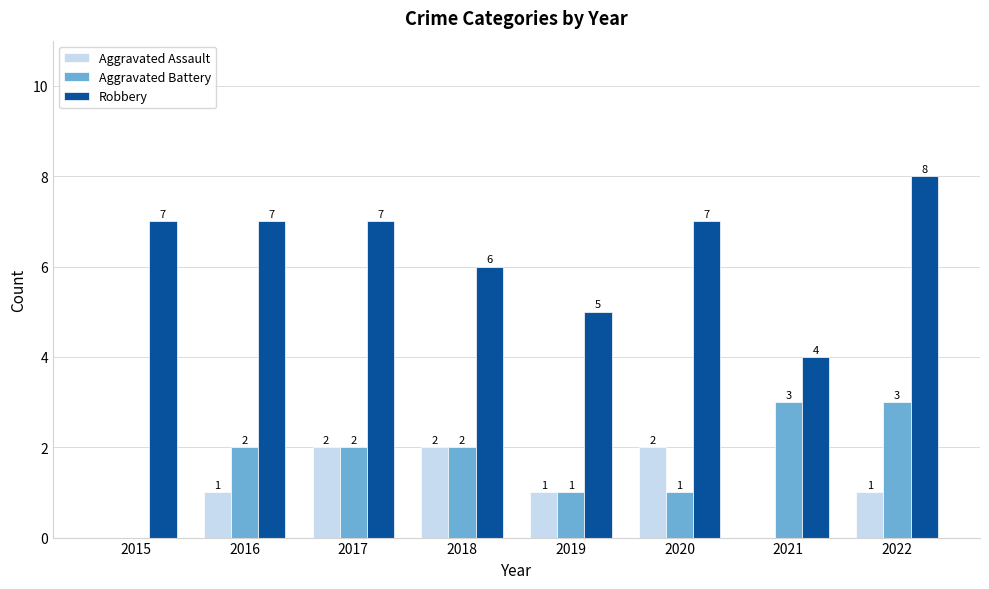

How many Aggravated Assault values are between 1 and 2?

6